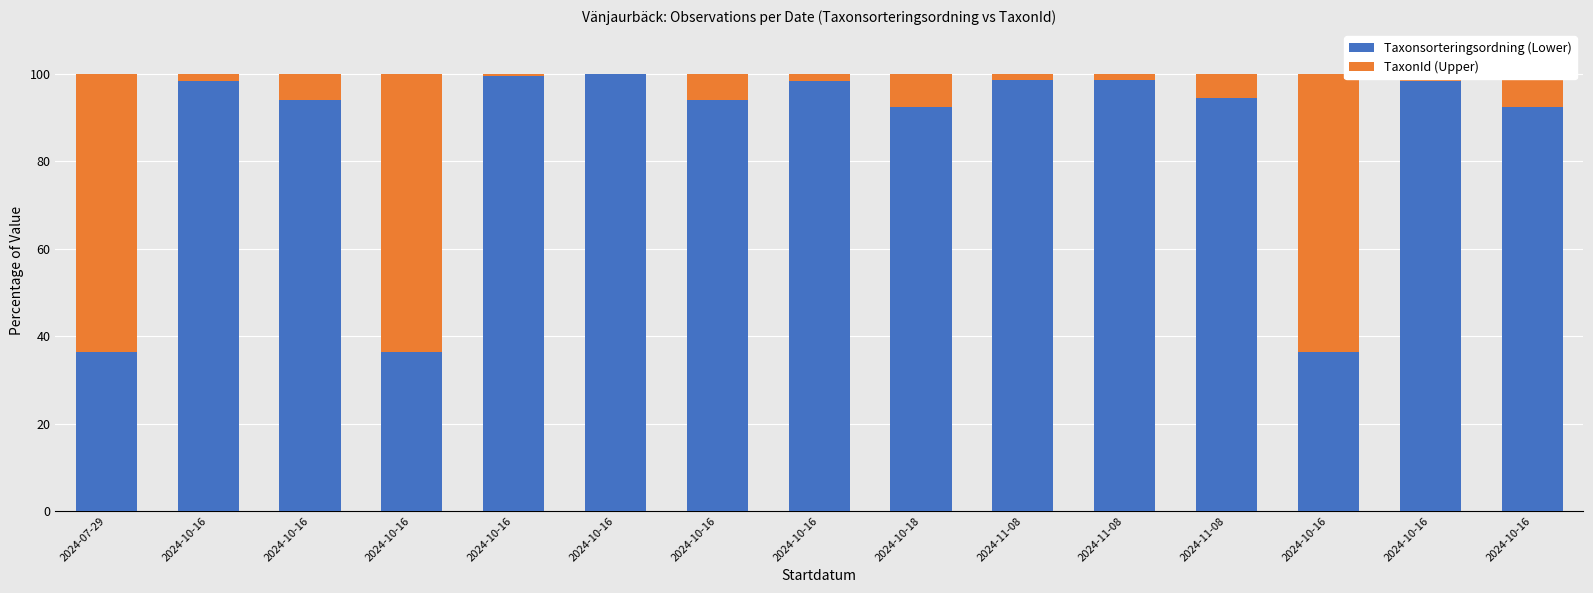

Which series has the largest range (max minus min)?

TaxonId (Upper)